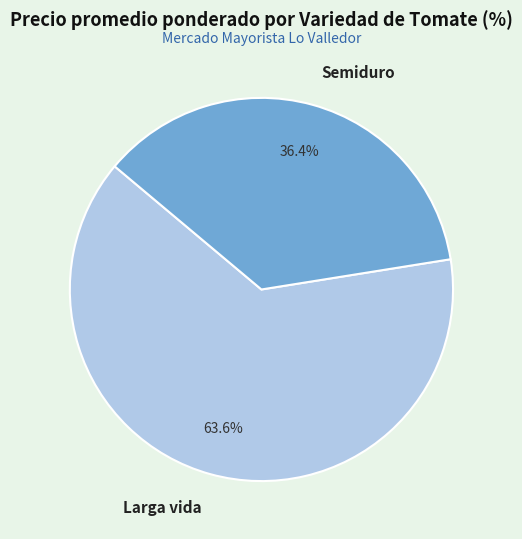

Is it true that Larga vida is 51% of the pie?

False